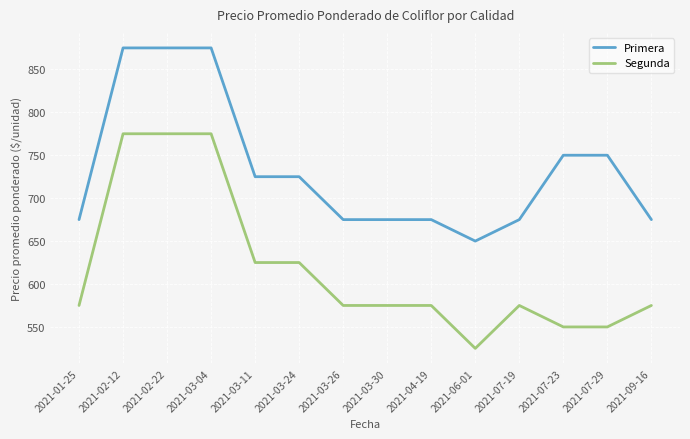

Between 2021-02-22 and 2021-06-01, which series saw the biggest shift?

Segunda